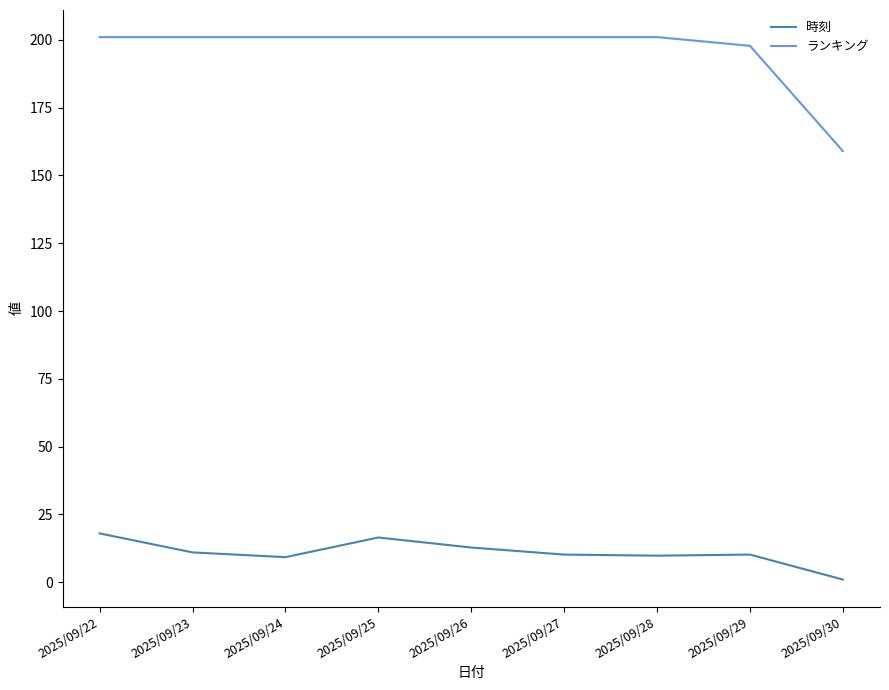

List the series in order of their peak value, lowest first.

時刻, ランキング